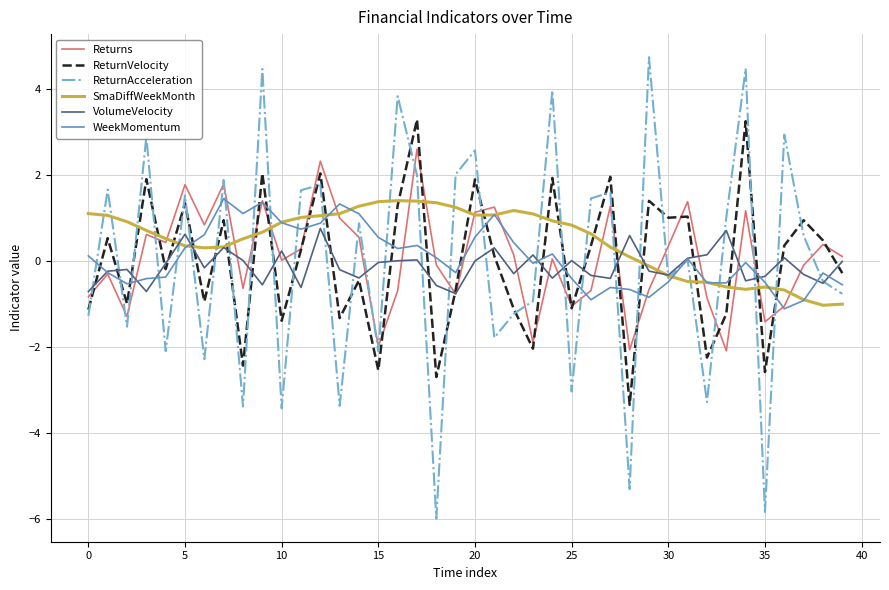

What is the highest value of the SmaDiffWeekMonth series?

1.4